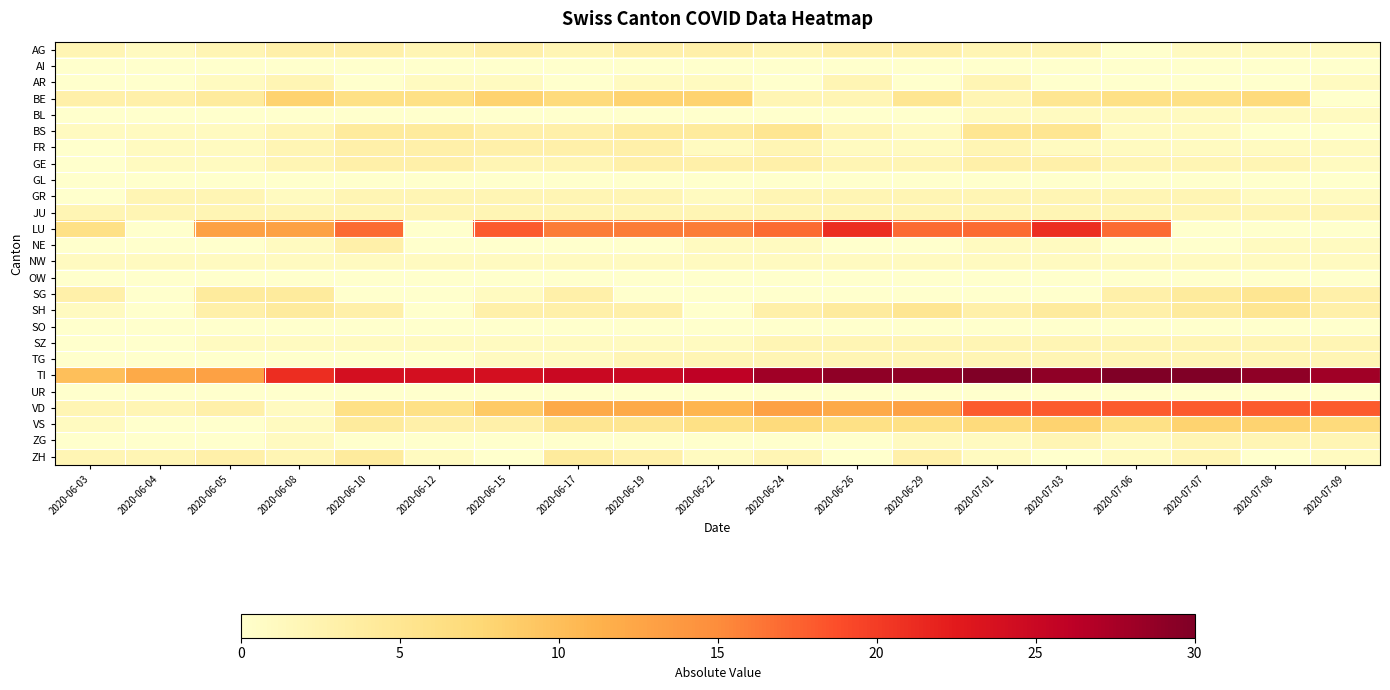

What is the difference between the highest and lowest values at 2020-06-10?

24